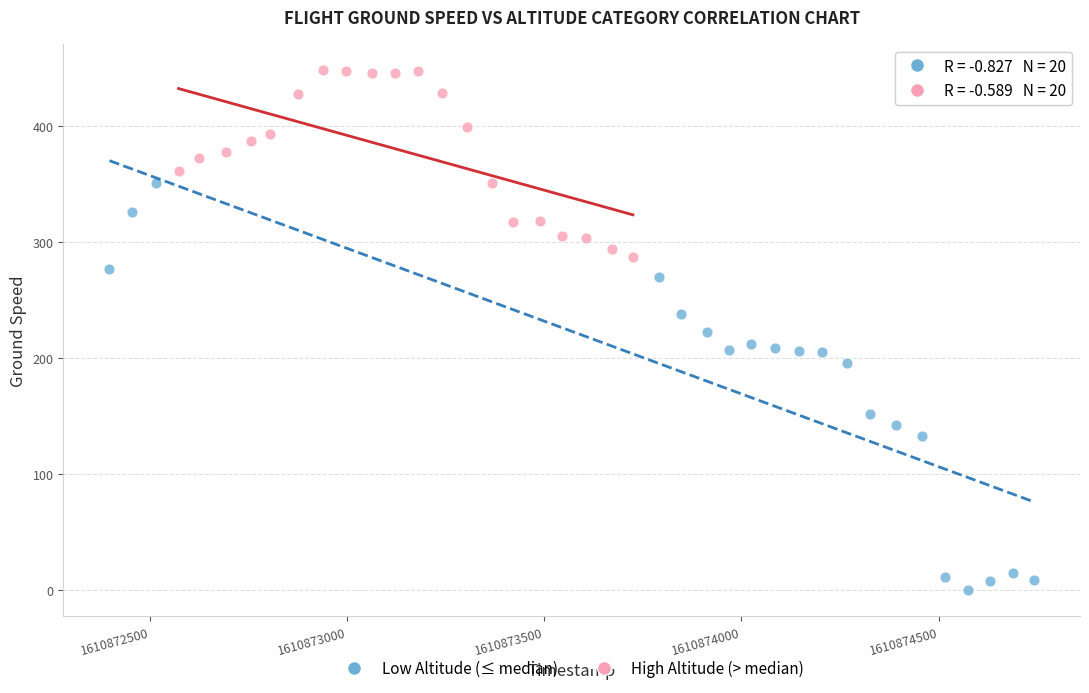

Which series contains the highest Y value?

High Altitude (> median)